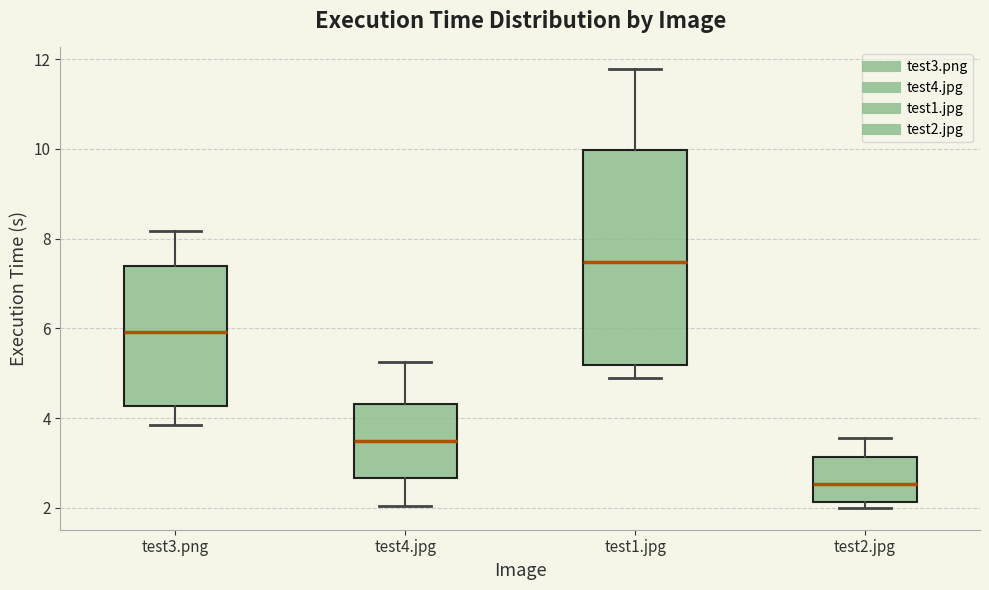

Where is the upper edge of the box for test4.jpg on the y-axis? The values are not printed on the chart, so give them approximately, as read against the axis.

4.4